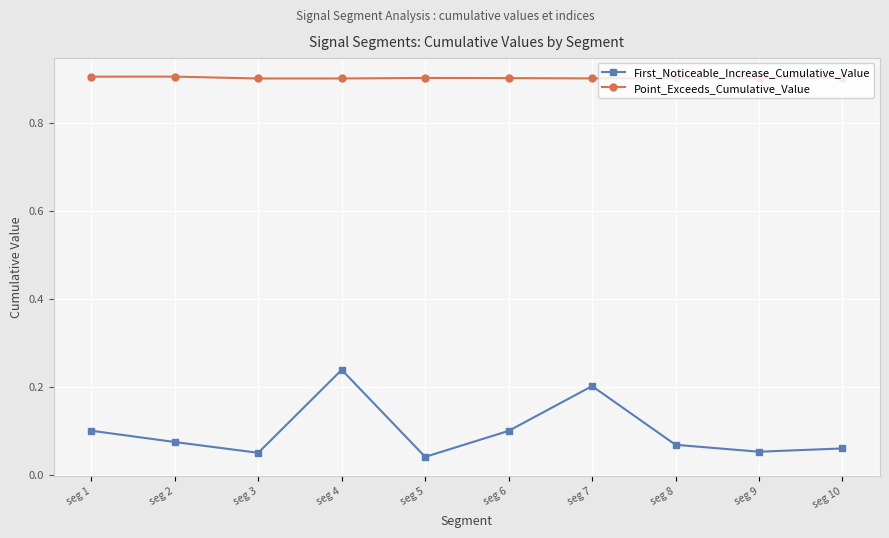

Which series has the largest range (max minus min)?

First_Noticeable_Increase_Cumulative_Value